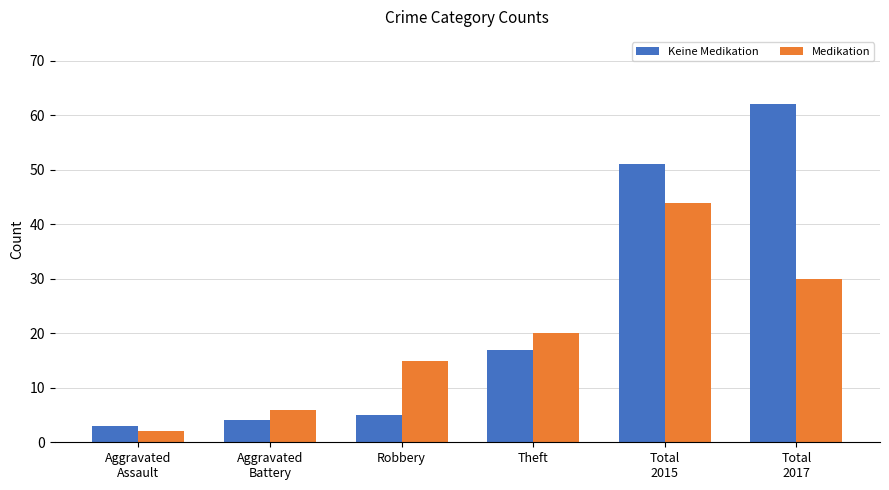

Reading left to right, transcribe all the data shown in this chart.

Keine Medikation: 3	4	5	17	51	62
Medikation: 2	6	15	20	44	30